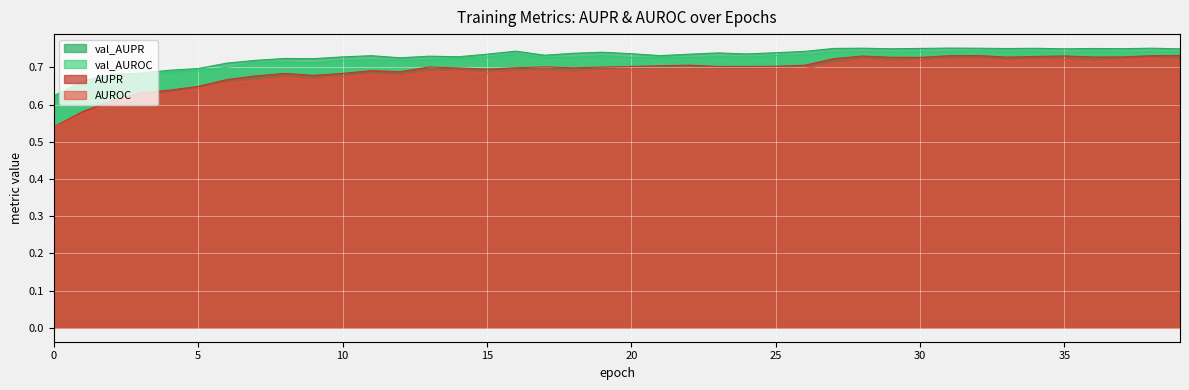

Which category has the highest value in the val_AUPR series?

31